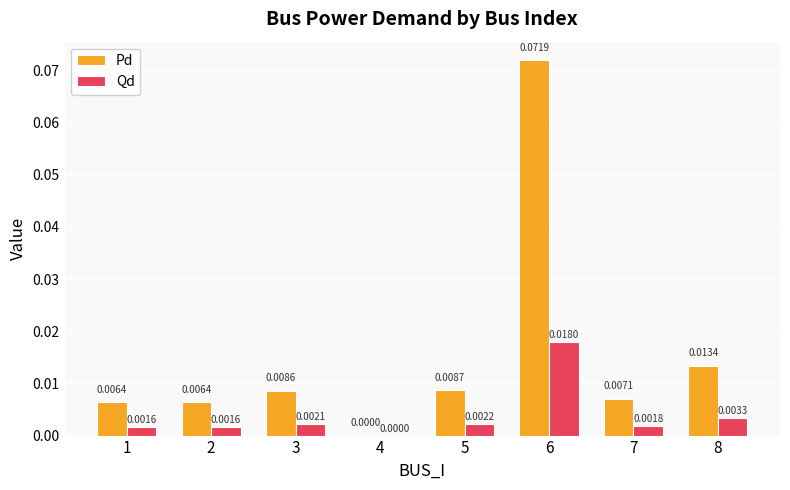

Which series has the largest total across all categories?

Pd